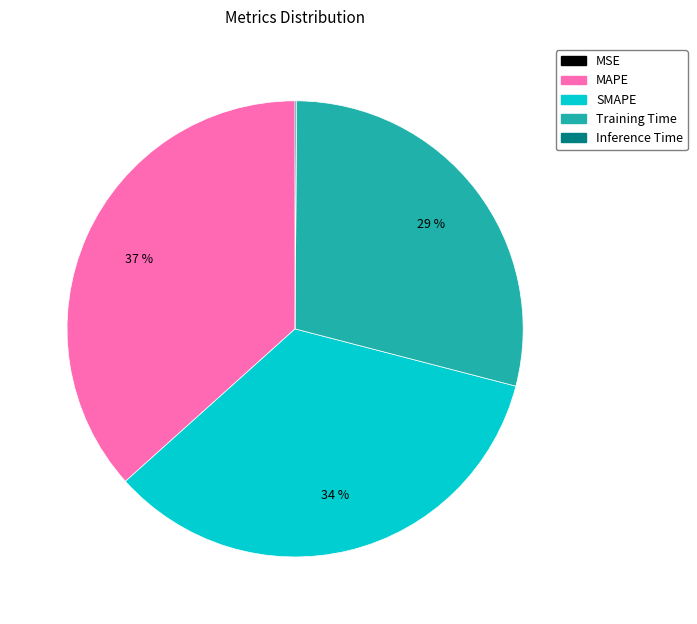

True or false: MAPE accounts for 27% of the total.

False